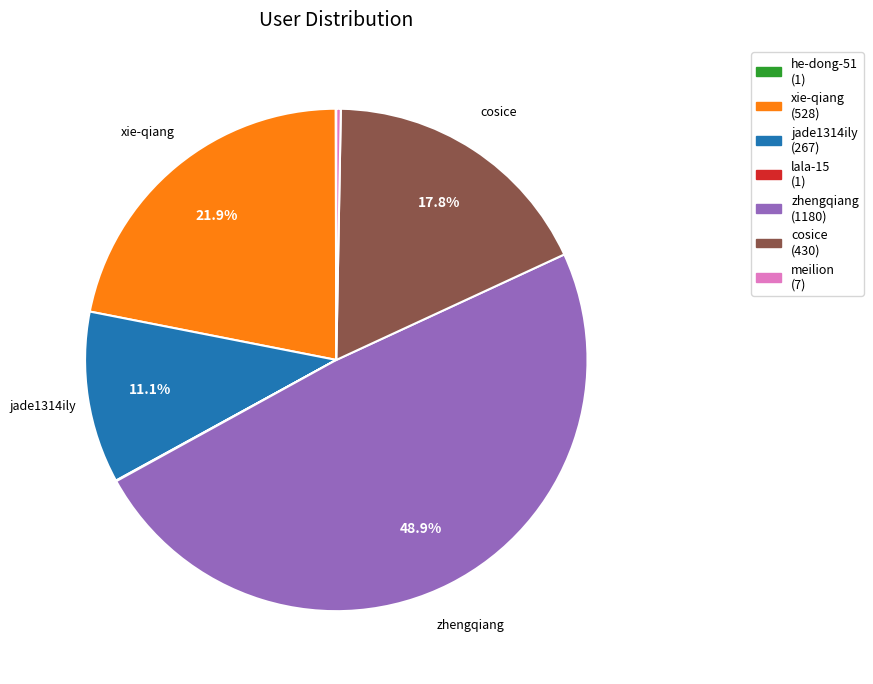

What portion of the pie excludes cosice?

82.2%